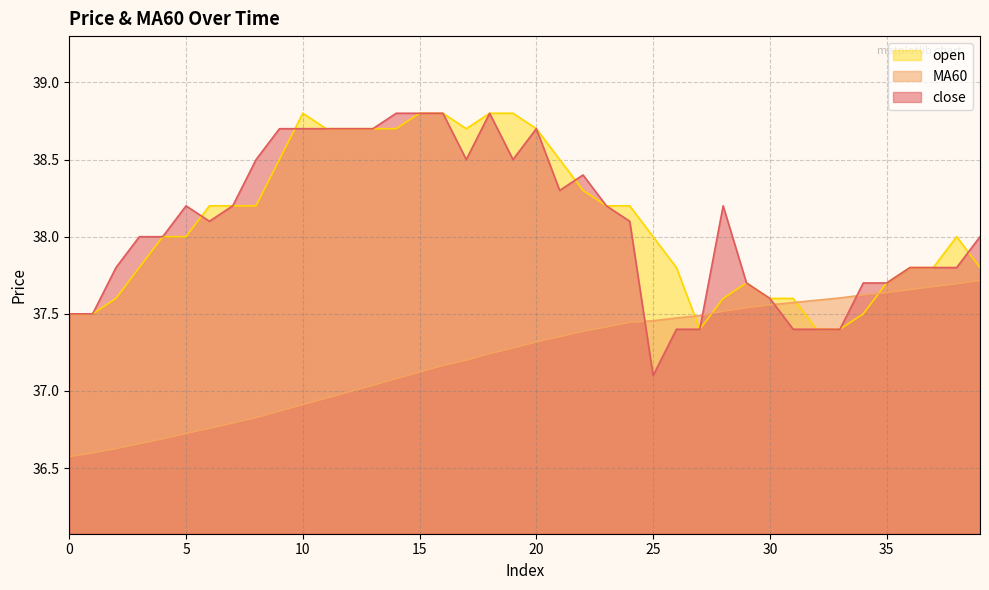

Which series ends up on top after the final intersection of close and open?

close